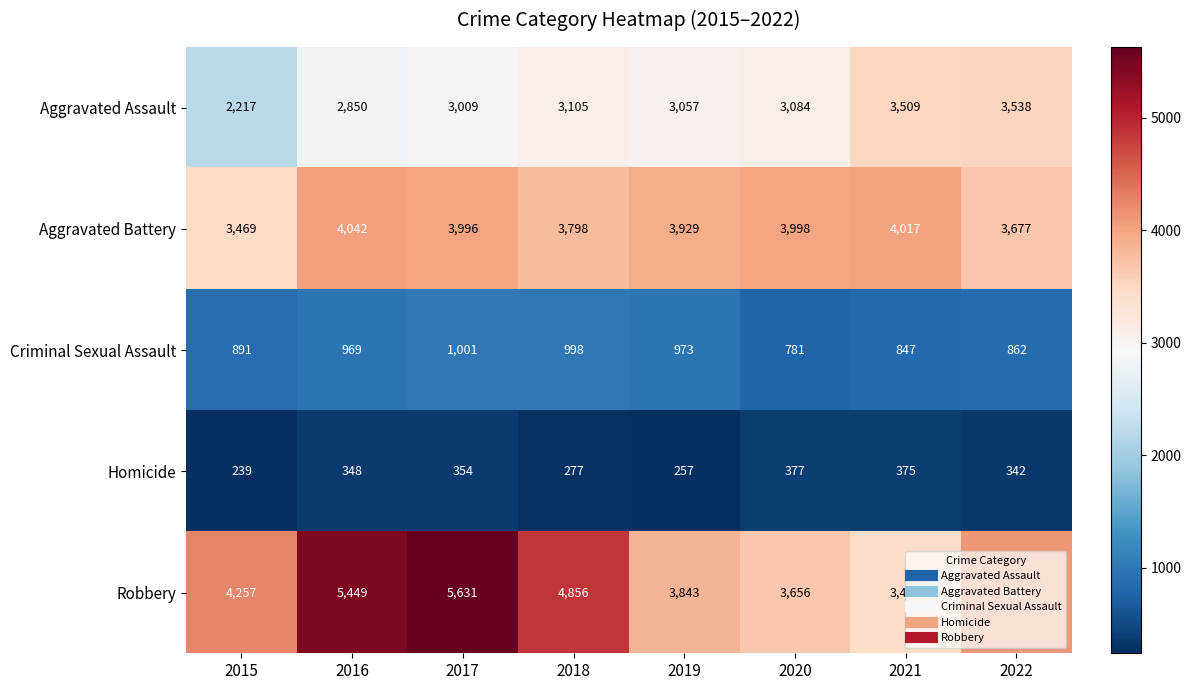

Rank the series by their maximum value, from highest to lowest.

Robbery, Aggravated Battery, Aggravated Assault, Criminal Sexual Assault, Homicide